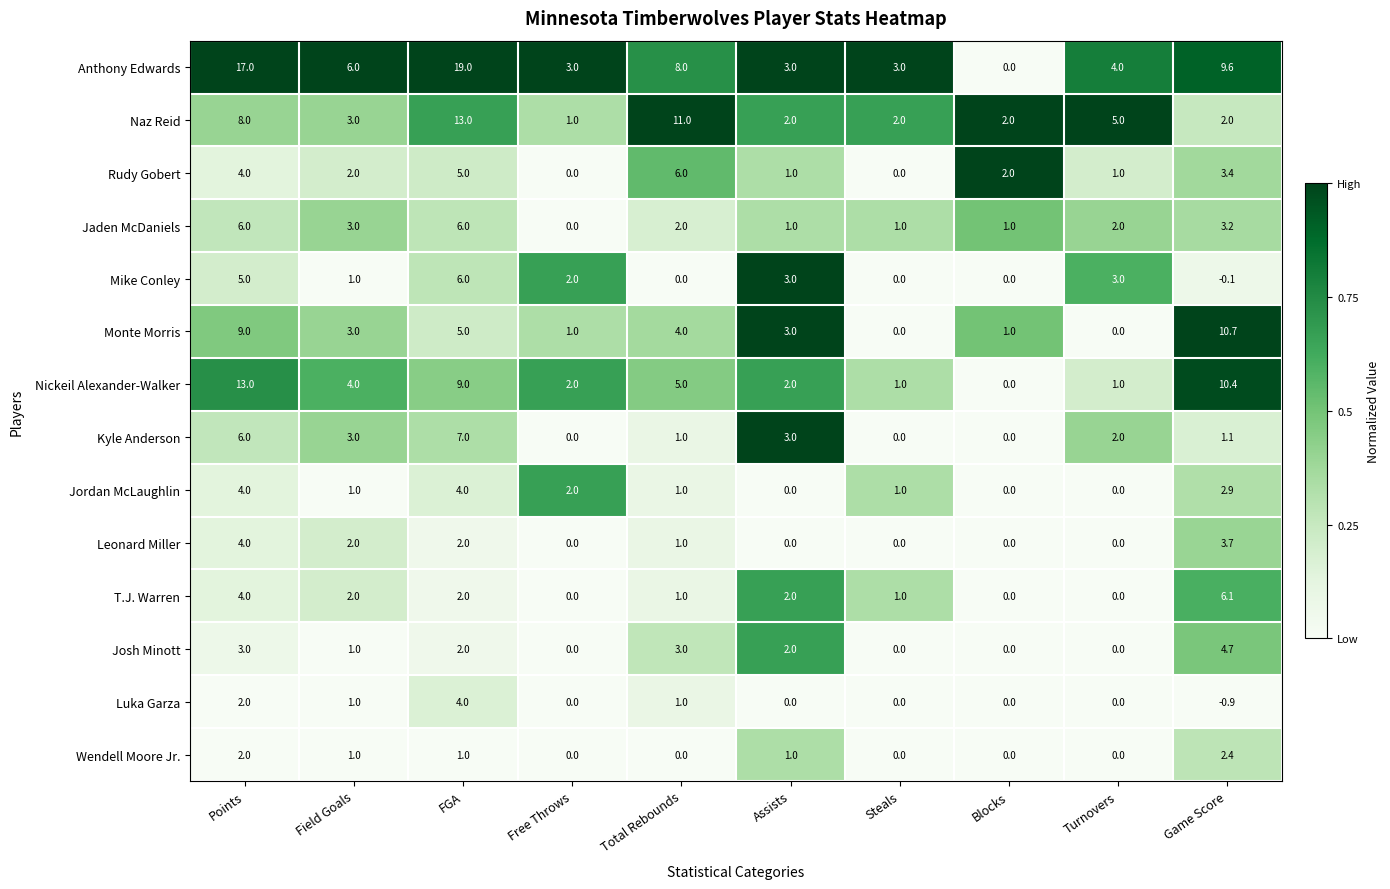

At which category is the sum across all series the highest?

Points